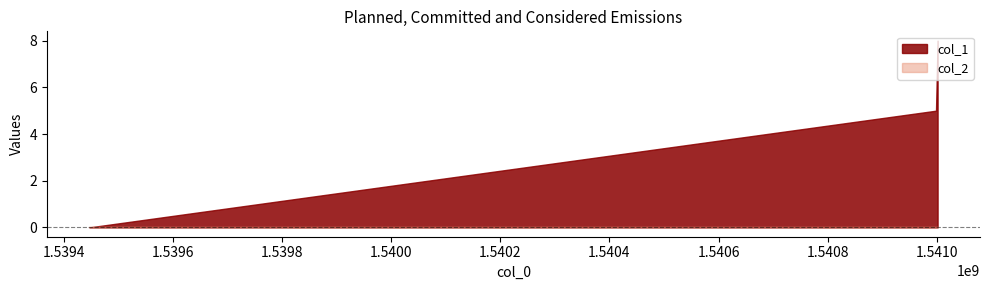

List the series in order of their overall mean, lowest first.

col_2, col_1